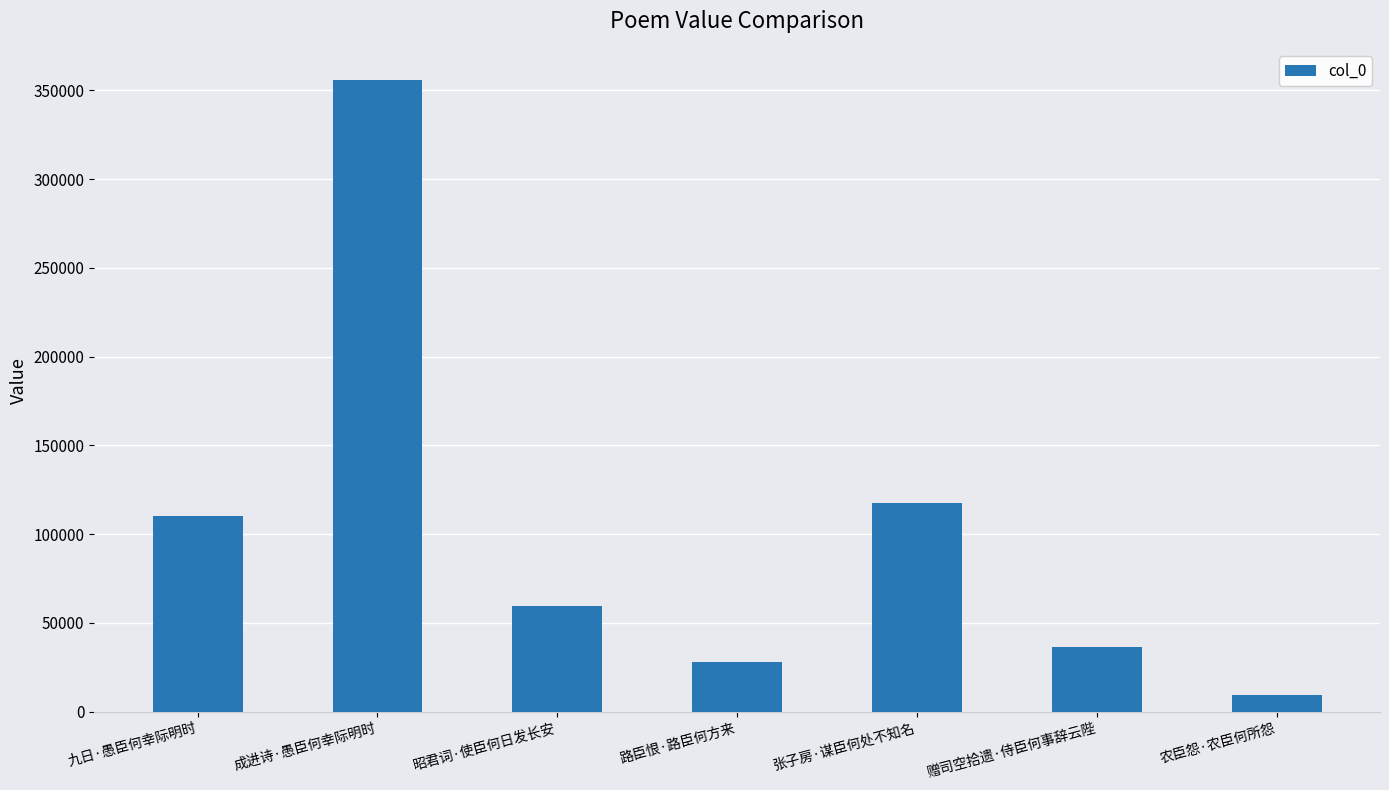

Reading left to right, what are all the values shown in this chart?

110451	355662	59433	27802	117359	36377	9401